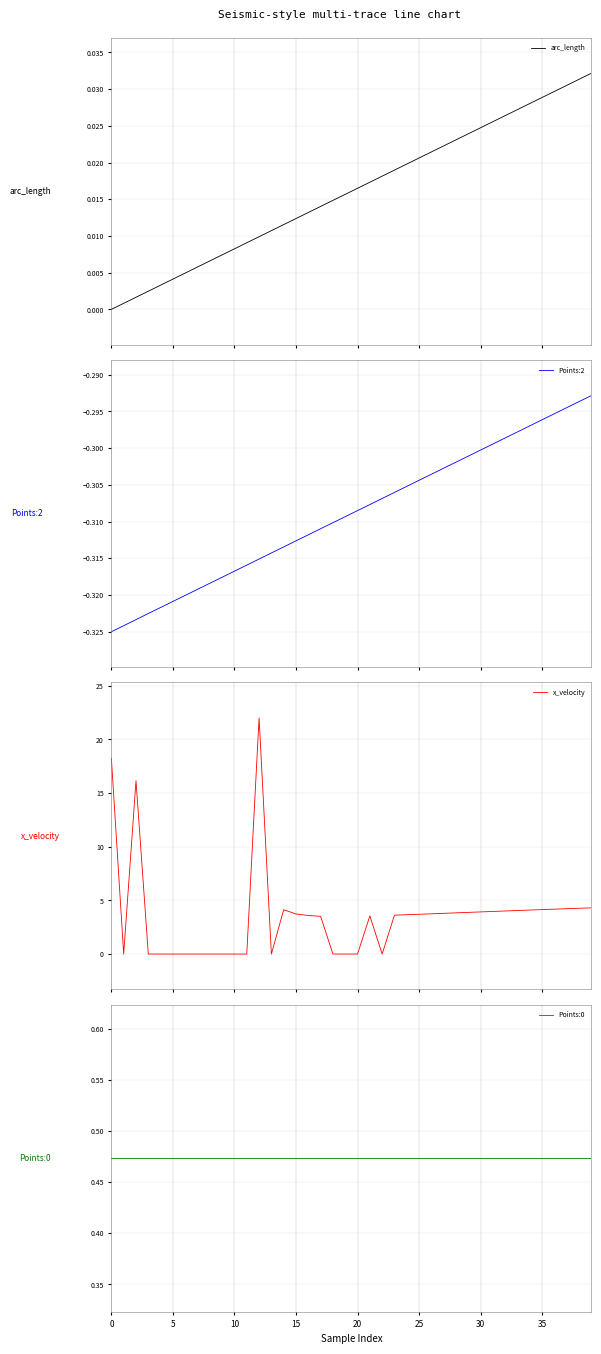

Which series has the largest total across all categories?

x_velocity